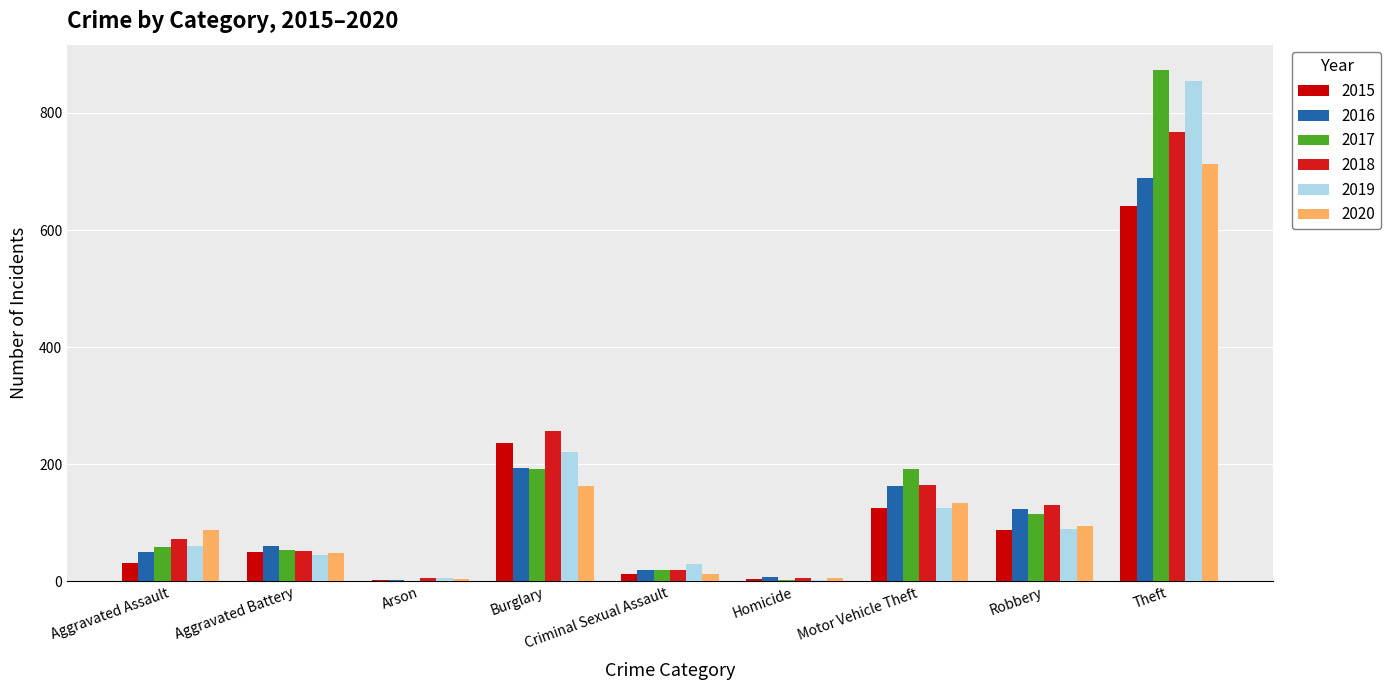

What is the average value of the 2016 series?

146